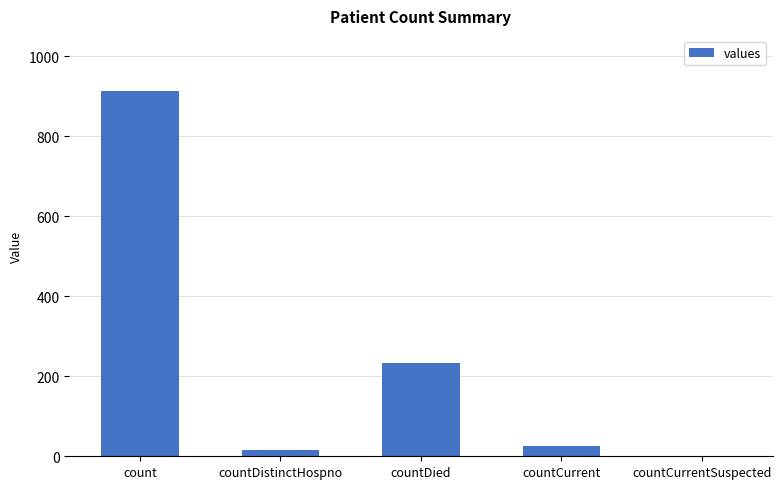

Where does the data first go above 25?

count